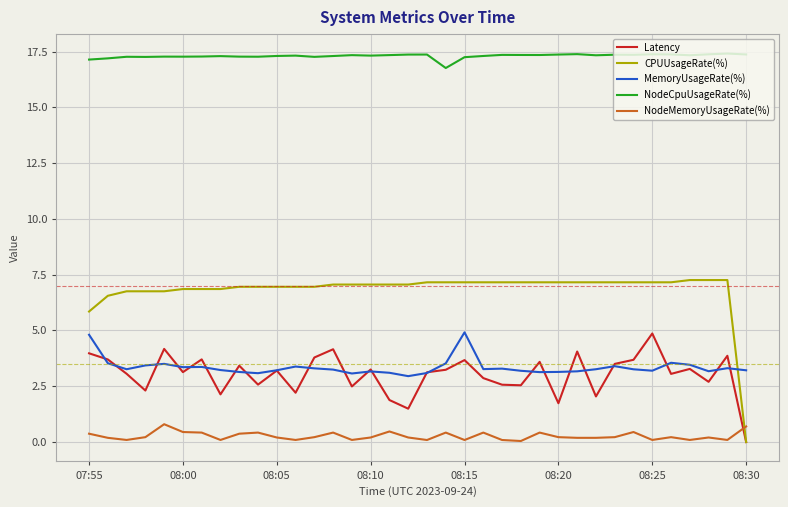

Which series has the largest total across all categories?

NodeCpuUsageRate(%)